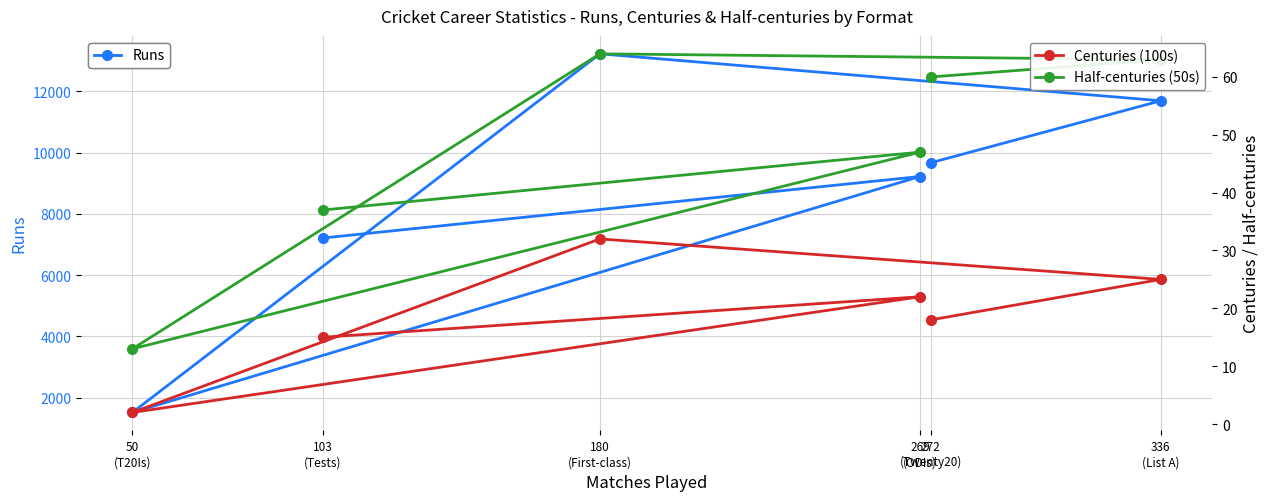

True or false: Centuries (100s) and Runs intersect in this chart.

False